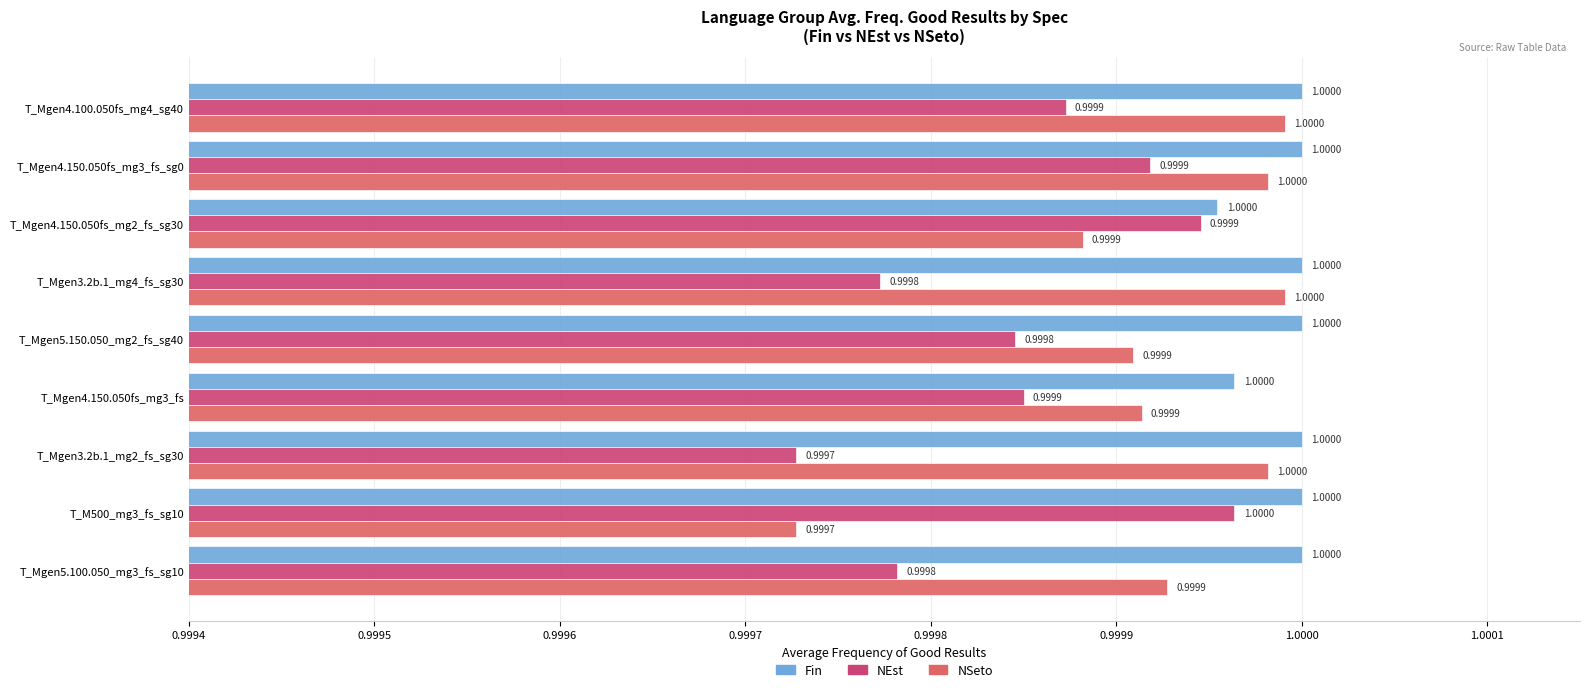

What is the lowest value of the NSeto series?

1.0